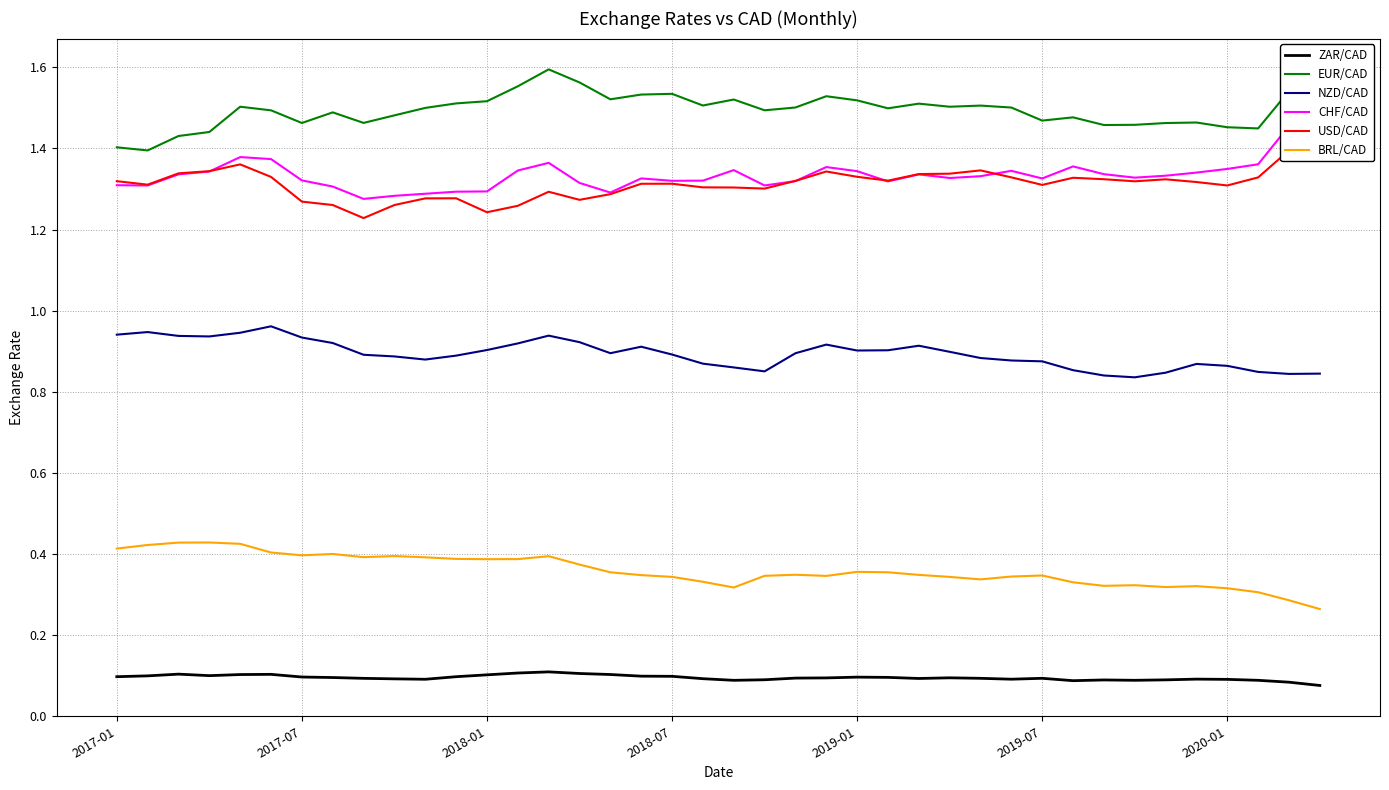

True or false: BRL/CAD and ZAR/CAD intersect in this chart.

False